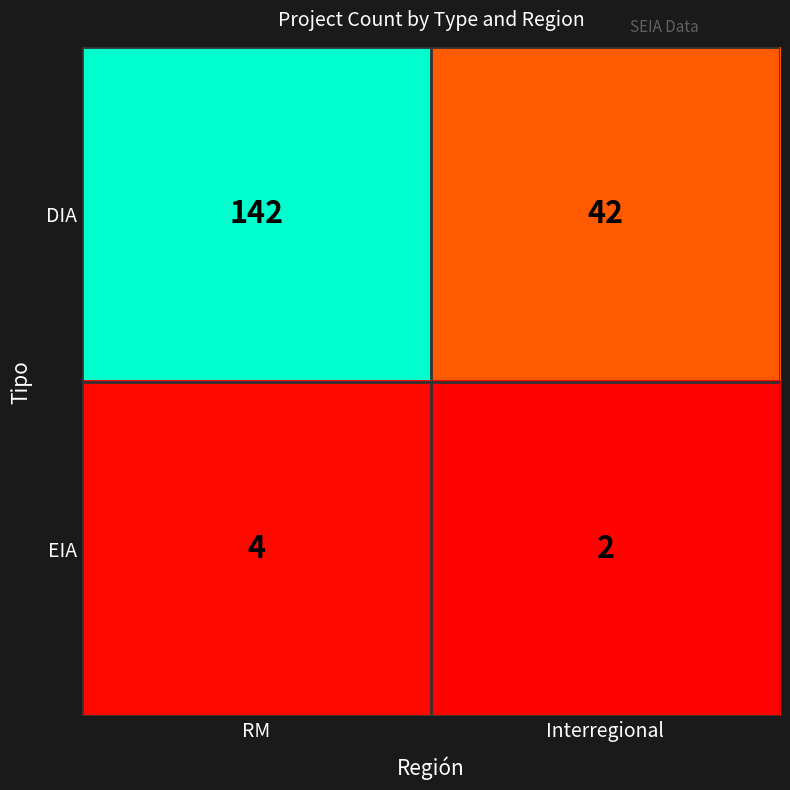

Reading left to right, list all the values displayed in this chart.

DIA: RM=142	Interregional=42
EIA: RM=4	Interregional=2